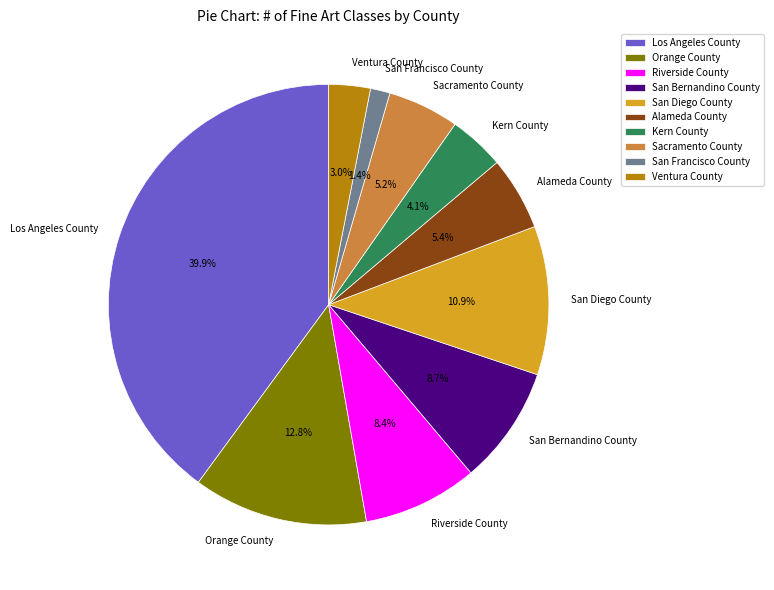

Approximately how many times larger is the value at San Francisco County compared to Ventura County?

0.5